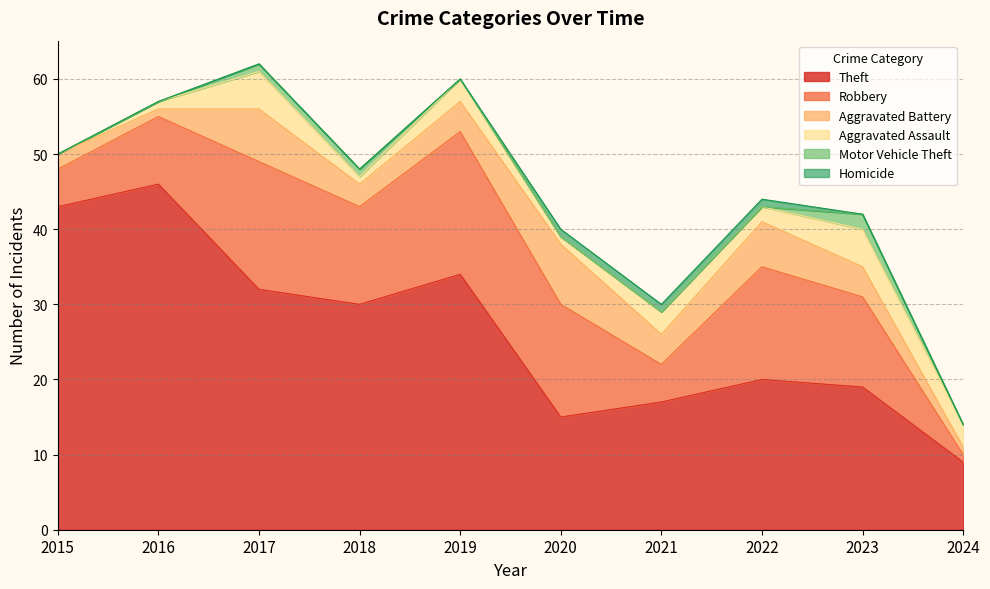

Where is Theft nearest to the value 27?

2018